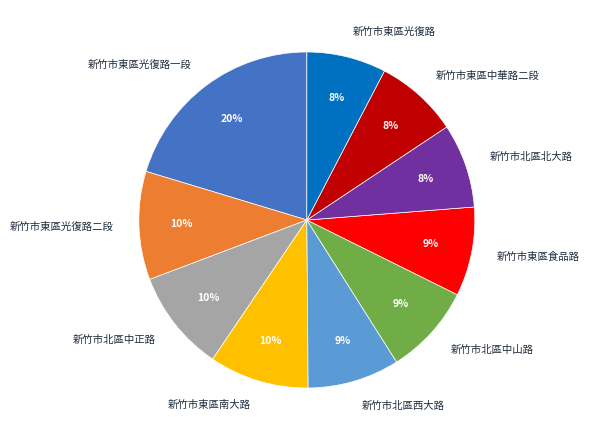

To the nearest percent, what is the combined percentage of 新竹市東區中華路二段 and 新竹市東區光復路一段?

28%